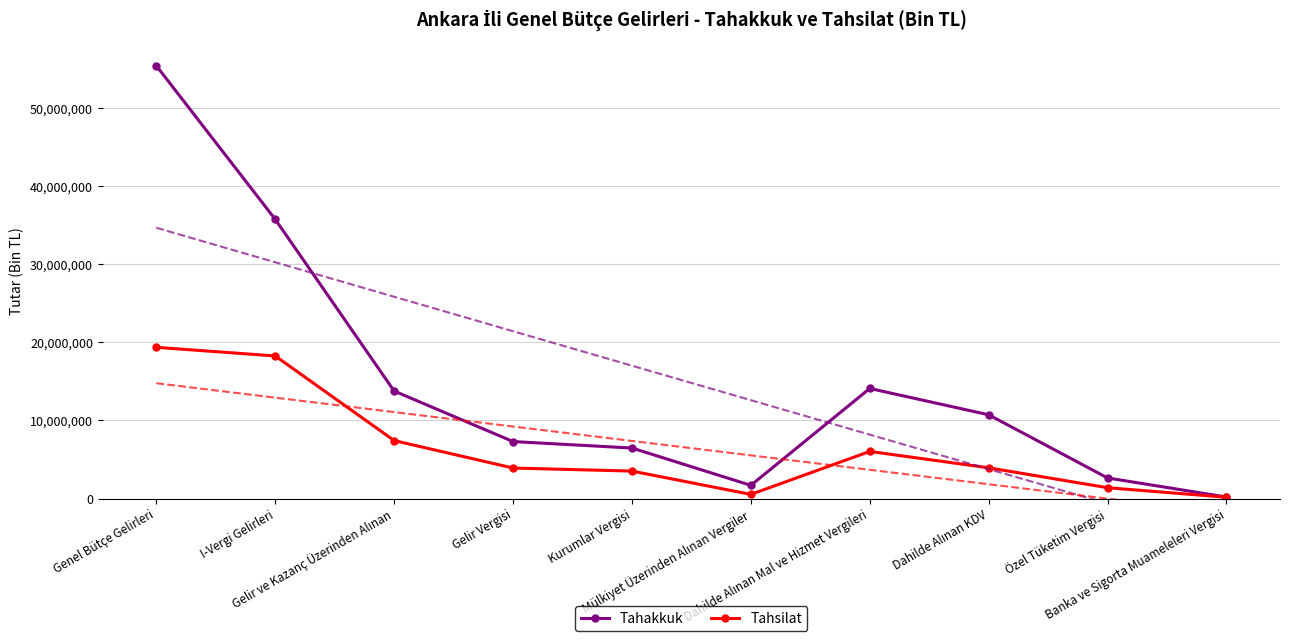

At how many categories does at least one series exceed 19198248?

2